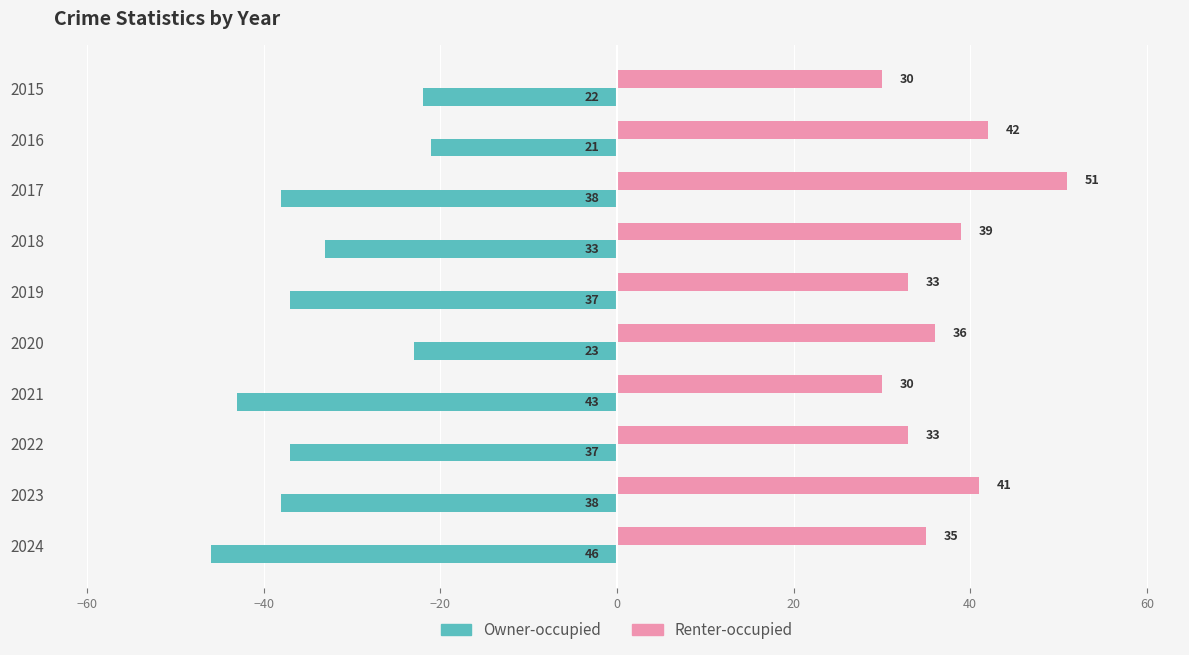

How many values in the Owner-occupied series exceed -37?

4